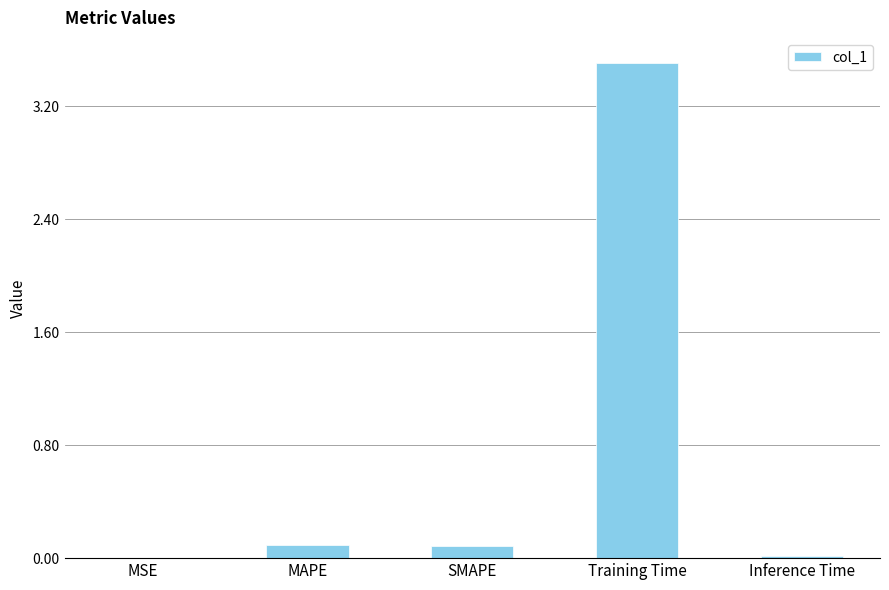

Are the bars horizontal?

No